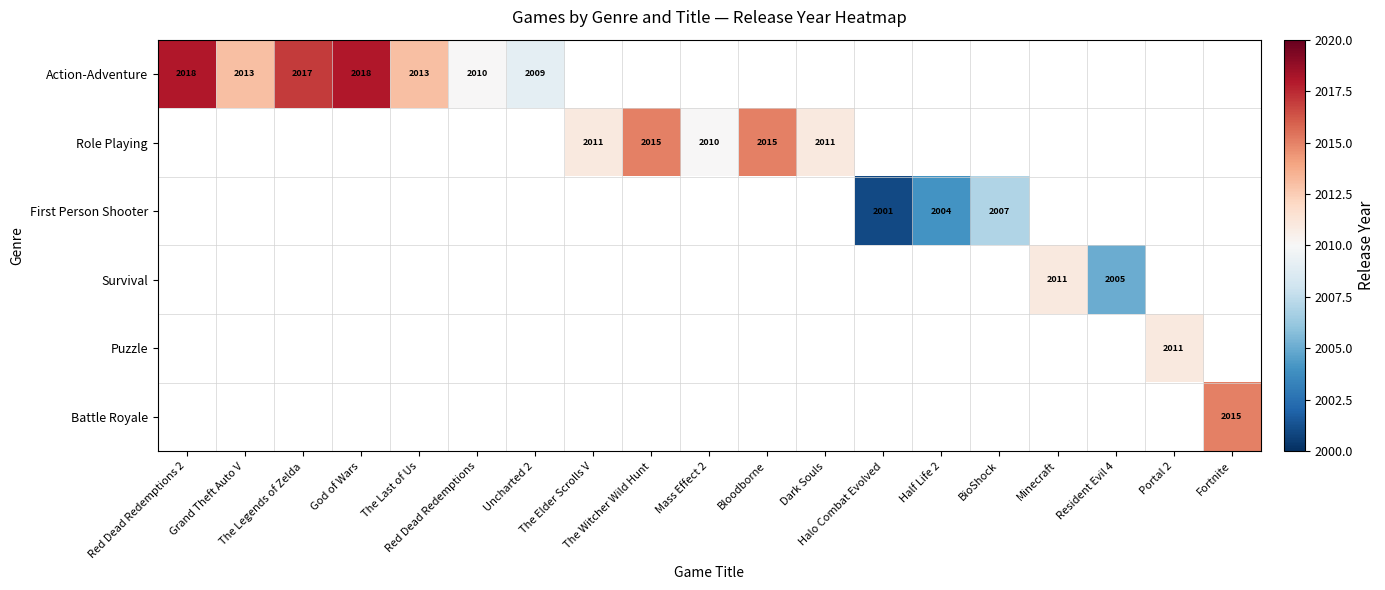

At how many categories does at least one series exceed 2015?

3